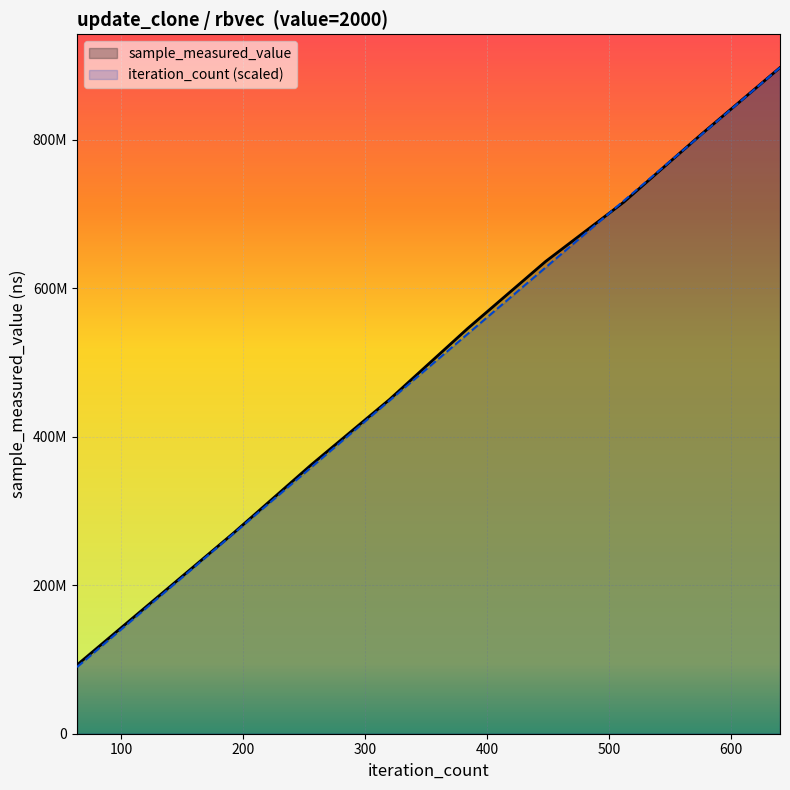

Which category has the lowest value across all series?

64